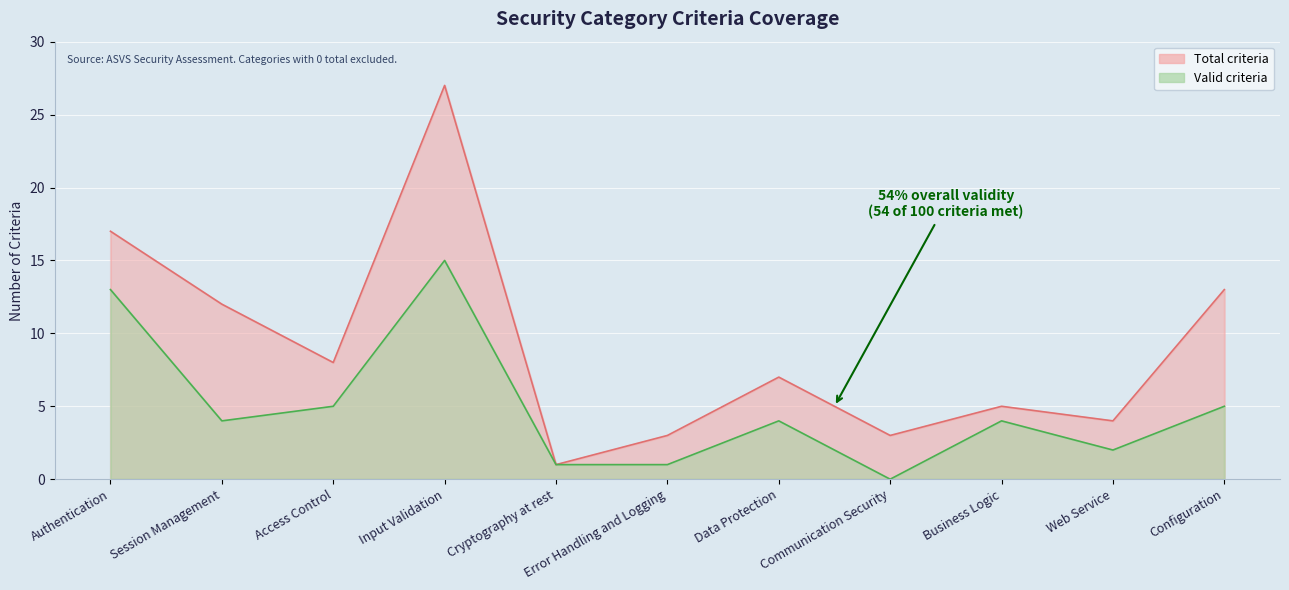

How many positive values does the Valid criteria series have?

10